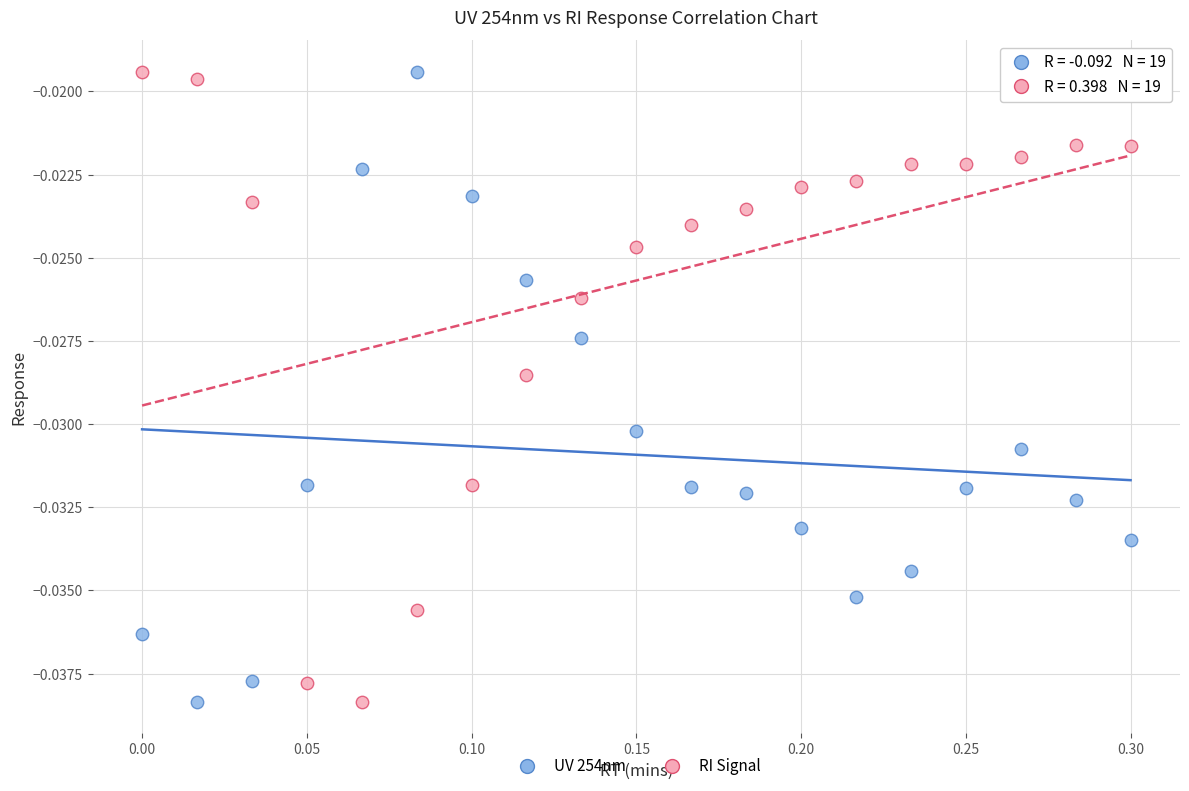

What are all the series names shown in the legend?

UV 254nm, RI Signal